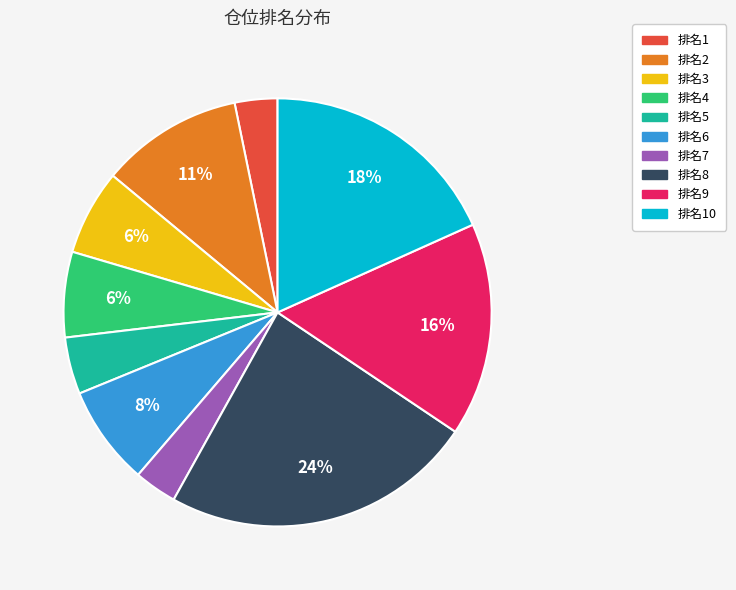

Is it true that 排名6 is 8% of the pie?

True